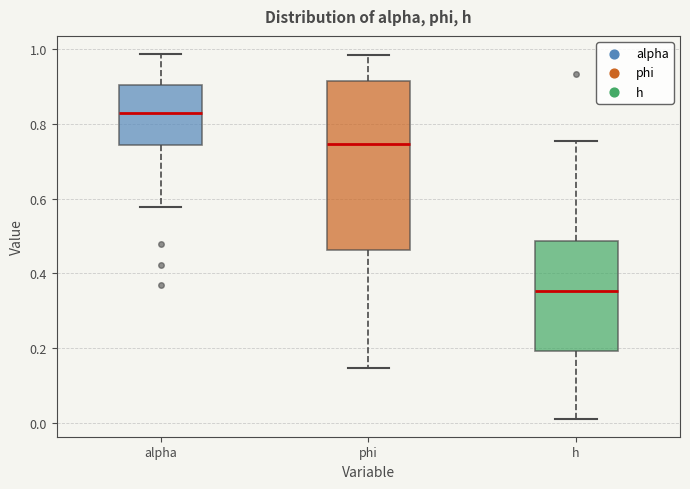

Which box's median line is the lowest?

h